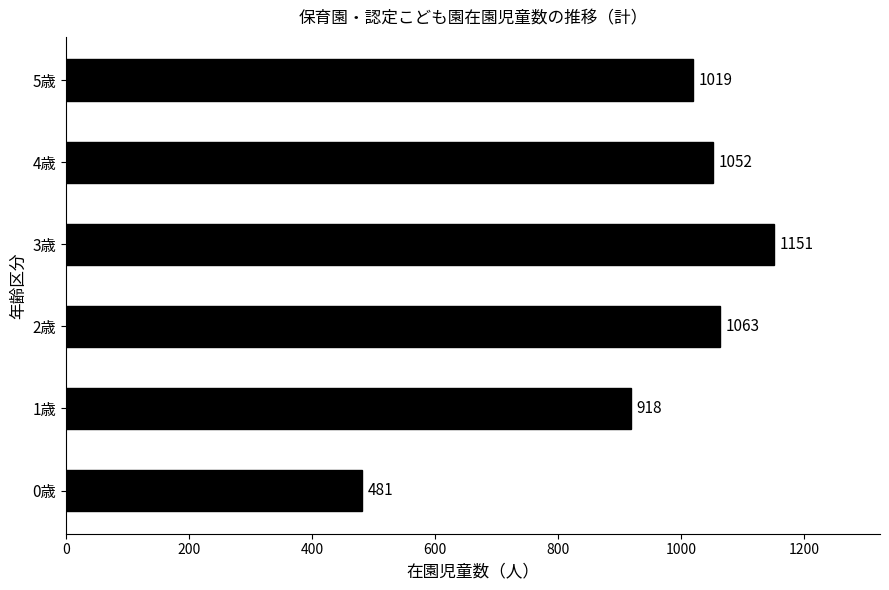

Reading top to bottom, what are all the values shown in this chart?

1019	1052	1151	1063	918	481